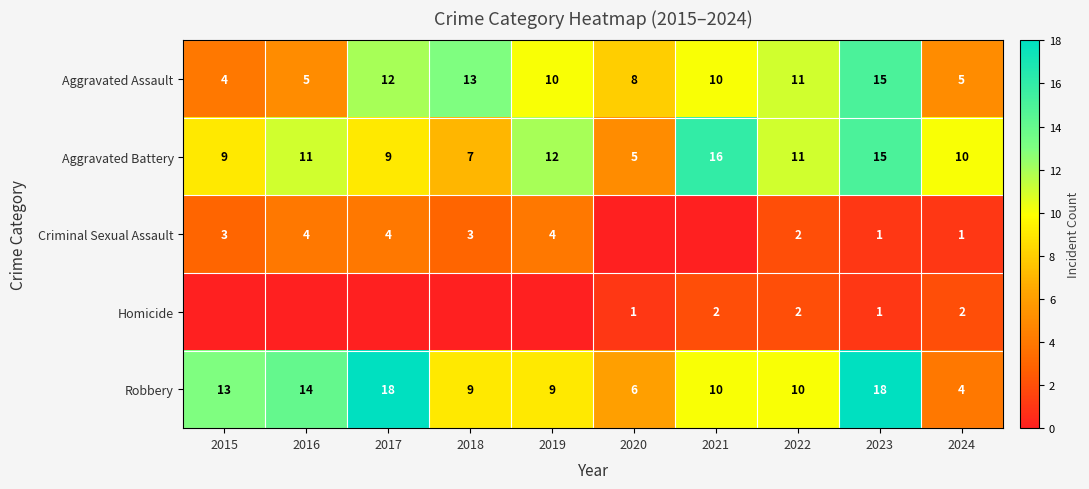

True or false: Aggravated Assault has a value of 18 at 2018.

False